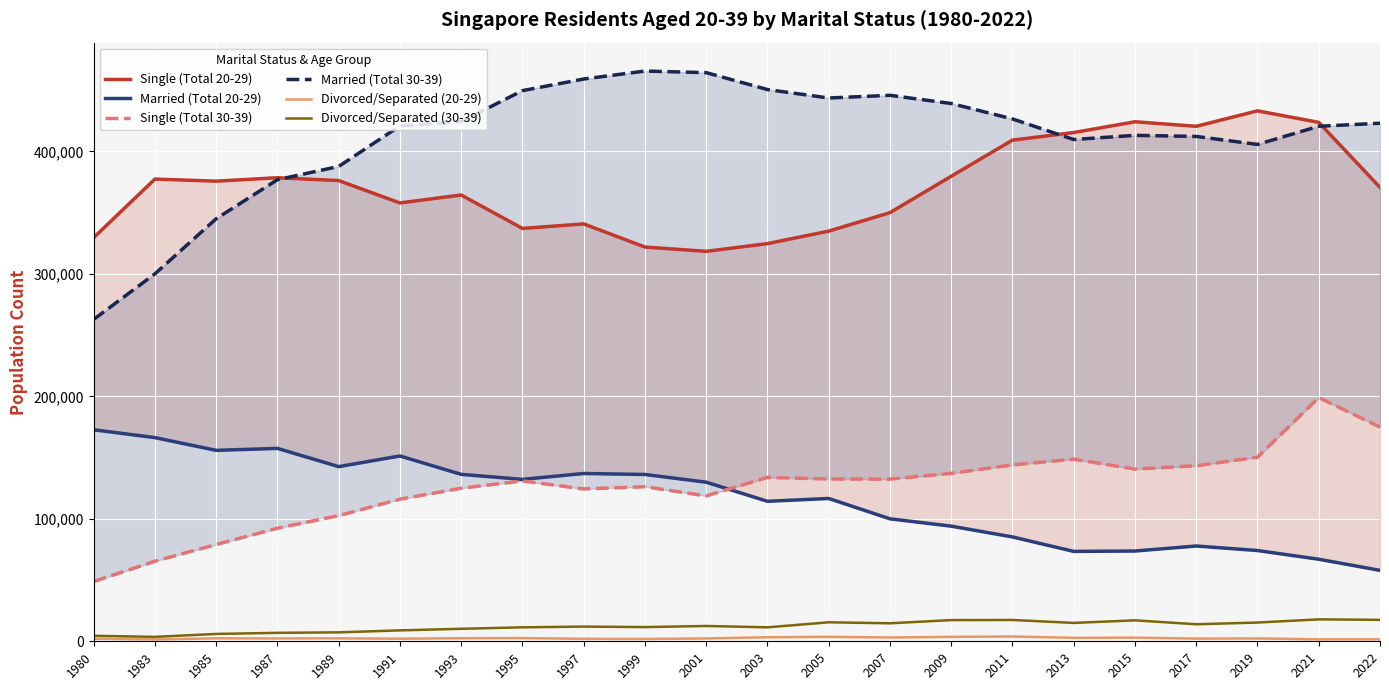

What is the maximum value for Divorced/Separated (30-39)?

17900